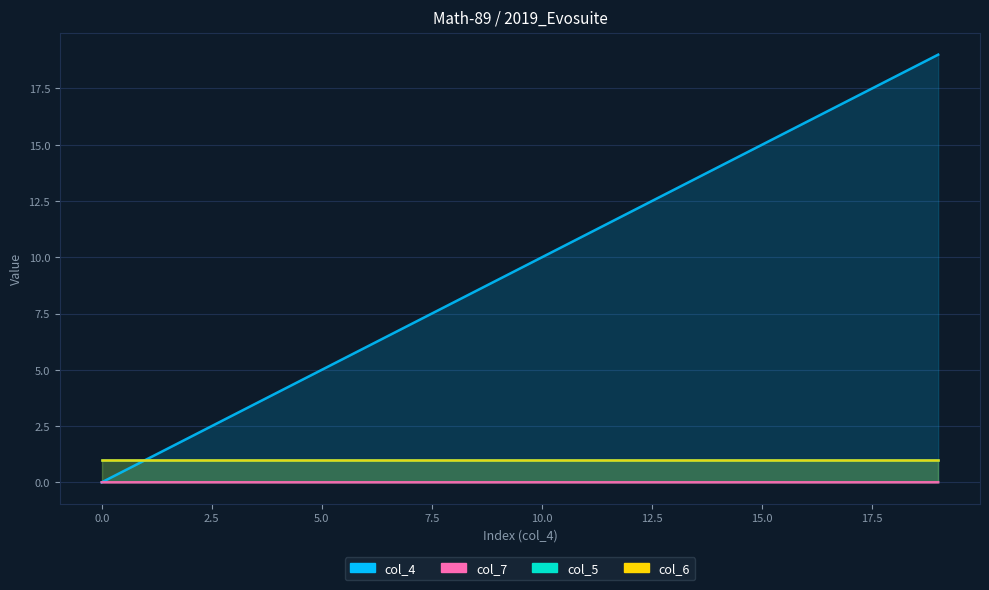

Which label corresponds to the largest value in the chart?

19